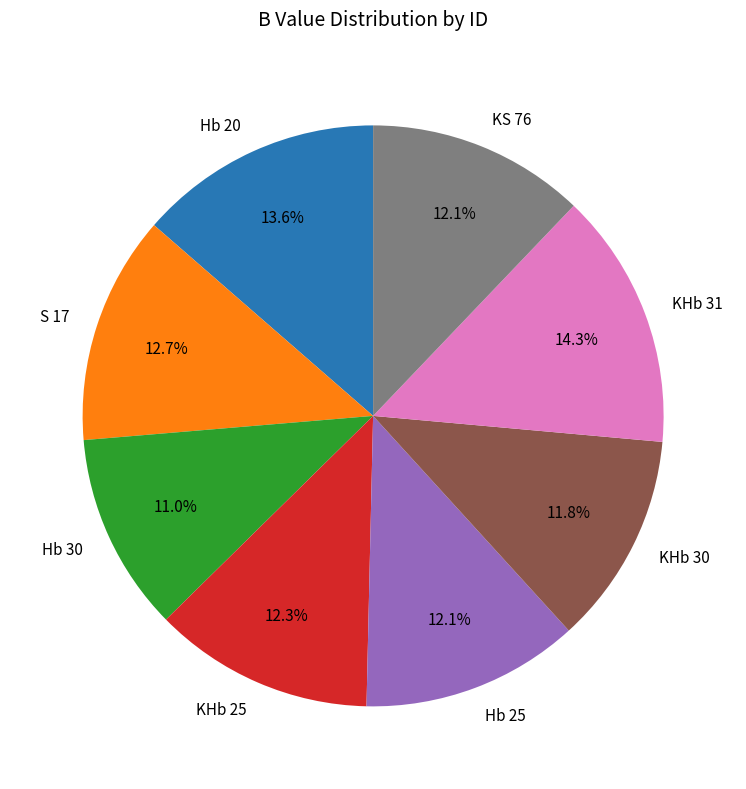

Is there a majority slice in this chart?

No